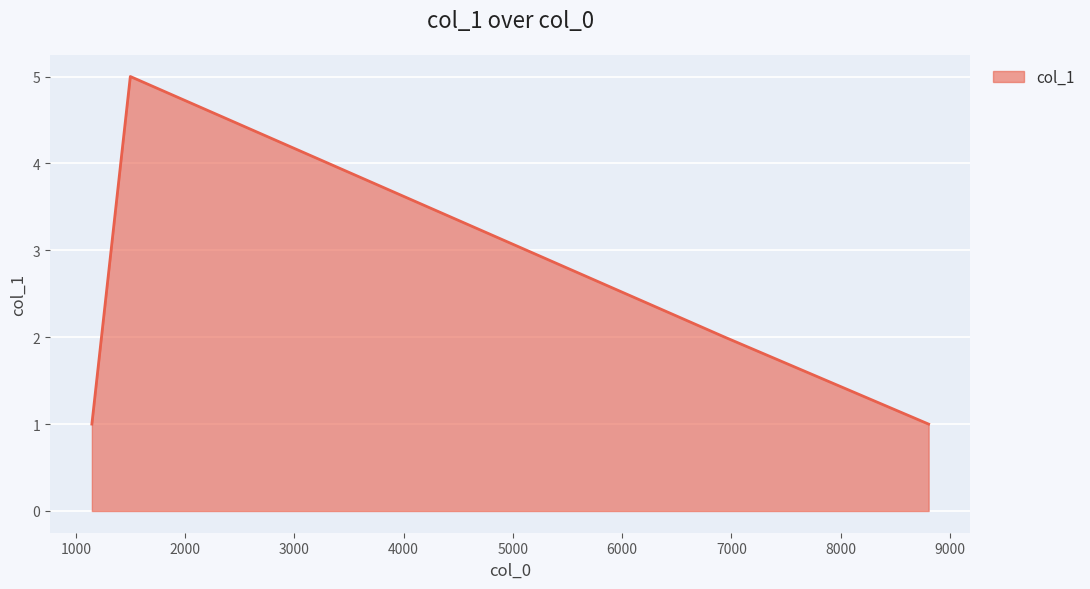

What is the difference between the maximum and second lowest values?

4